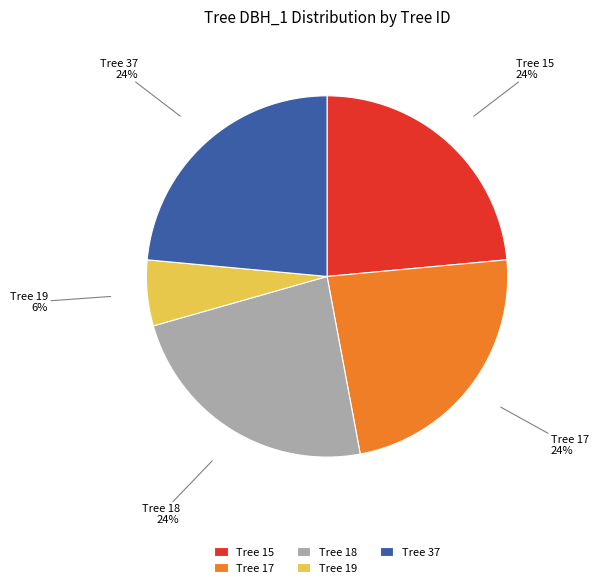

Is the sum of Tree 17 and Tree 15 greater than half?

No